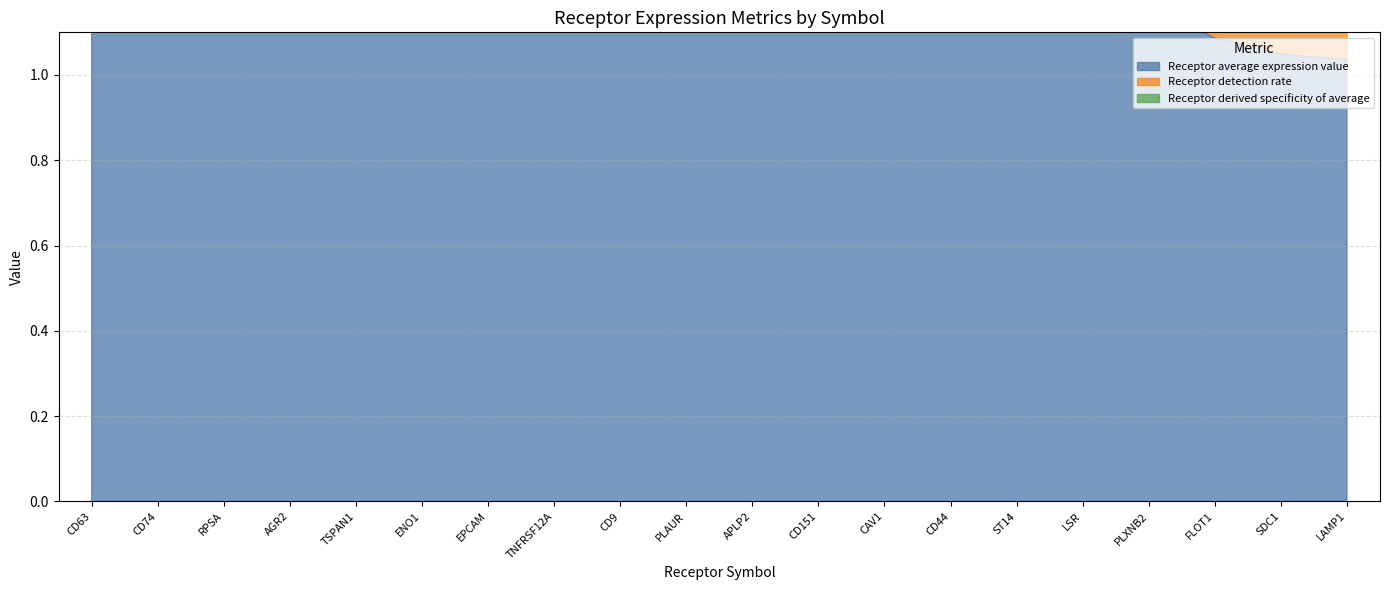

What is the label of the 8th point from the right?

CAV1